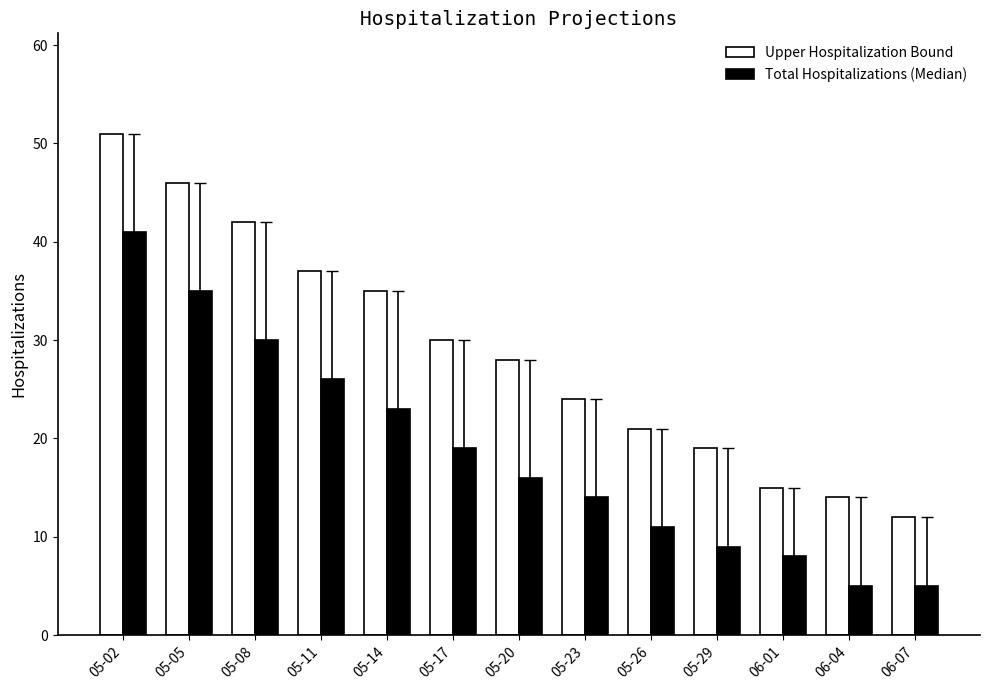

How many groups of bars are there?

13